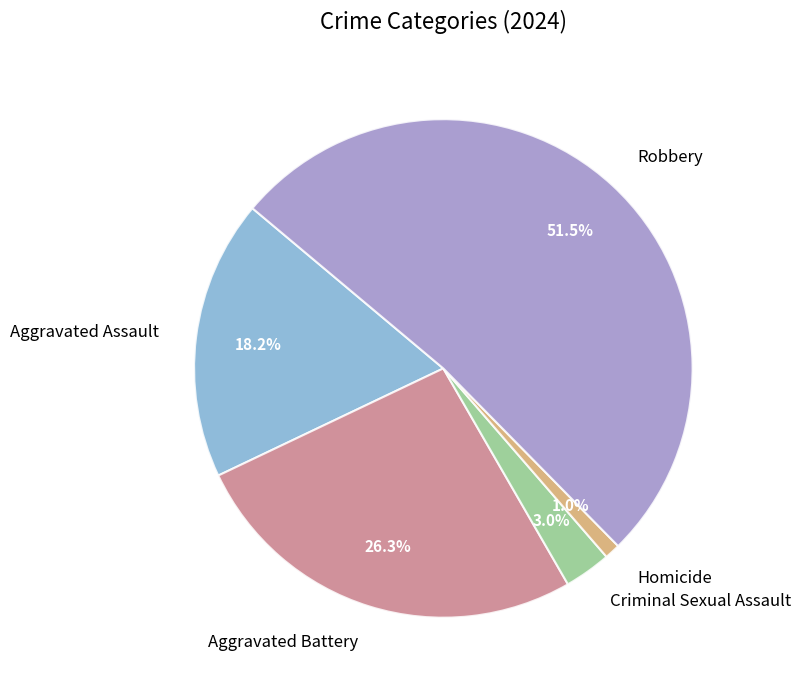

To the nearest percent, what portion does Aggravated Assault represent?

18%